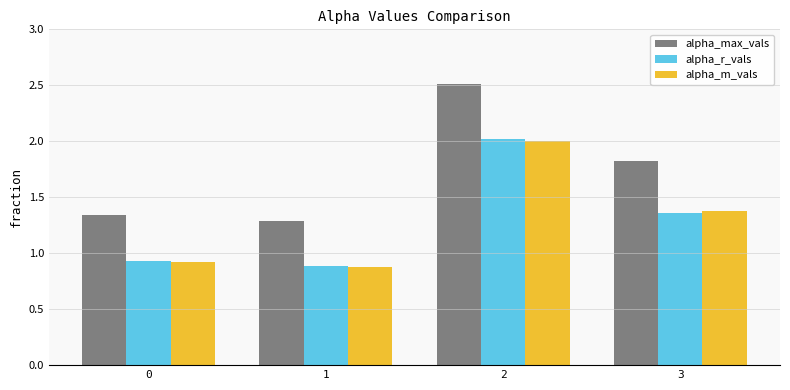

How many values in the alpha_r_vals series are below 1?

2